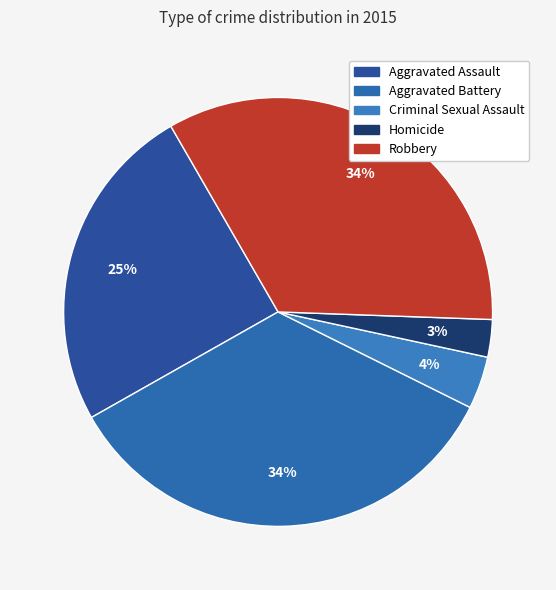

Rank the categories by value from highest to lowest.

Aggravated Battery, Robbery, Aggravated Assault, Criminal Sexual Assault, Homicide